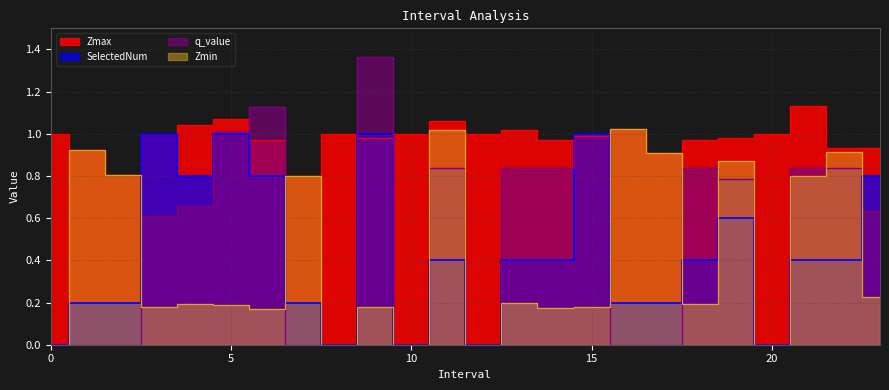

Which series ends up on top after the final intersection of Zmax and SelectedNum?

Zmax